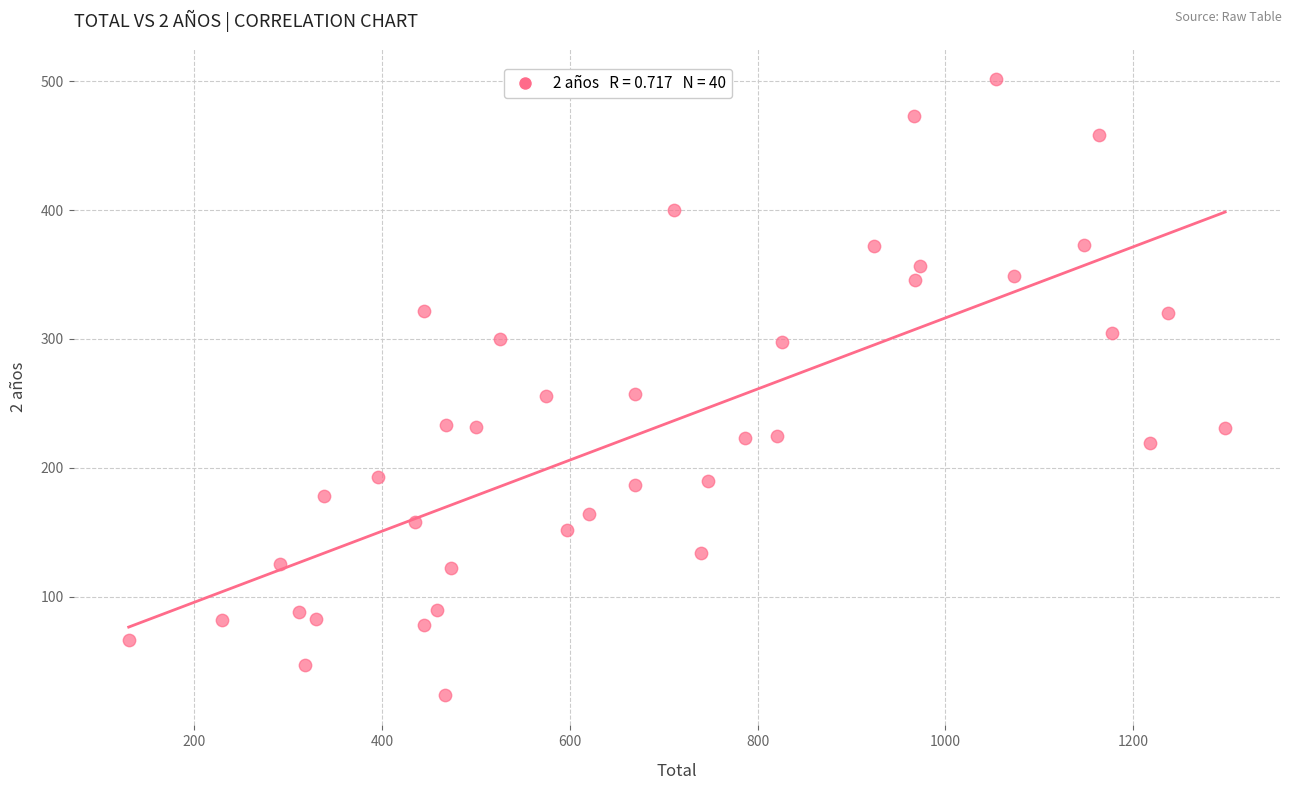

What is the range of X values (max minus min)?

1168